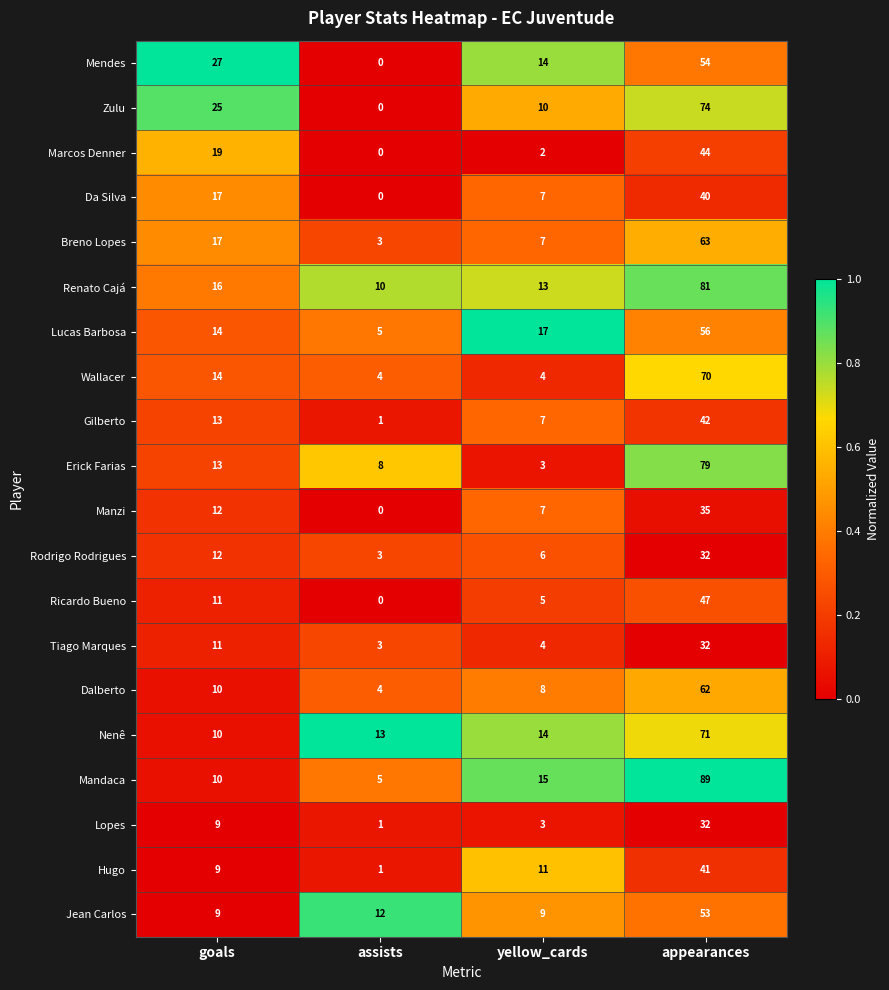

What is the total value across all series at yellow_cards?

166